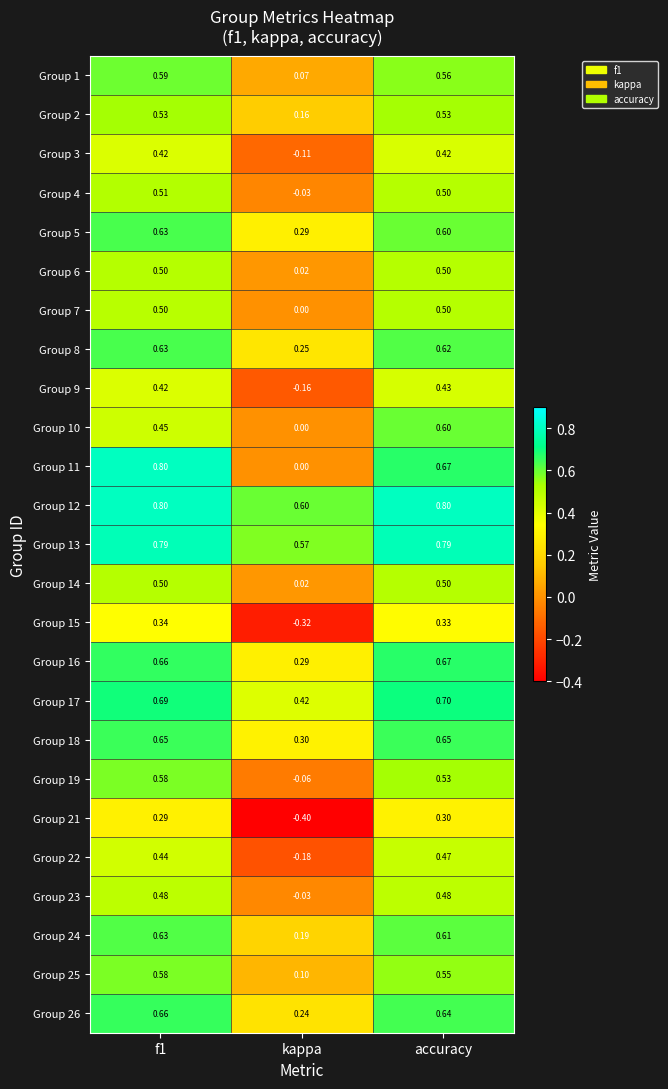

Is the value of Group 5 at f1 greater than the value of Group 26 at kappa?

Yes